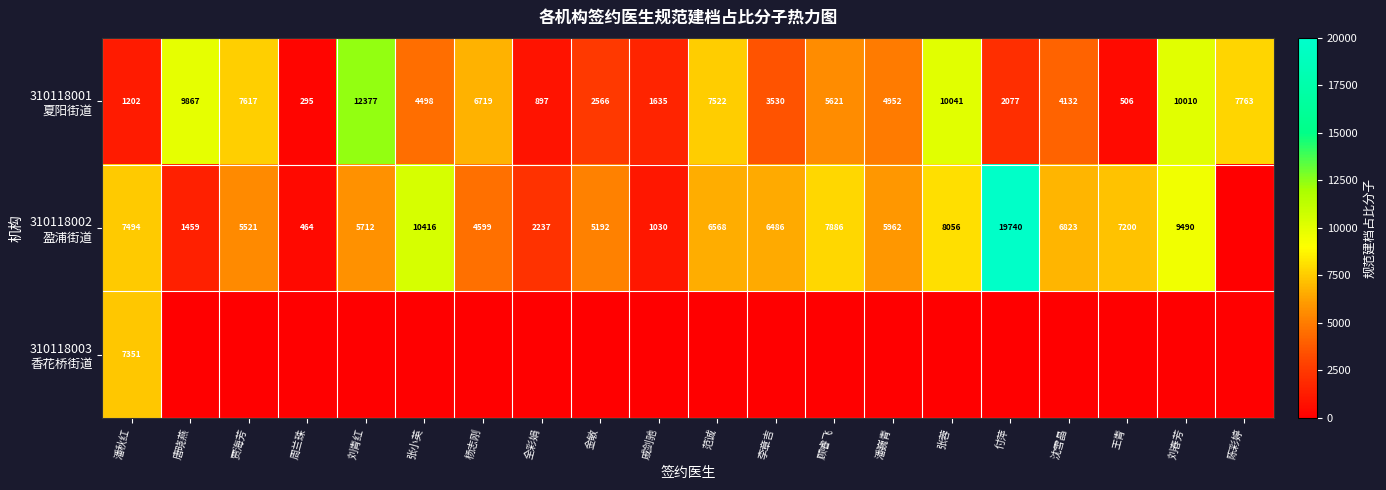

How many data points in 310118003 香花桥街道 are above 0?

1